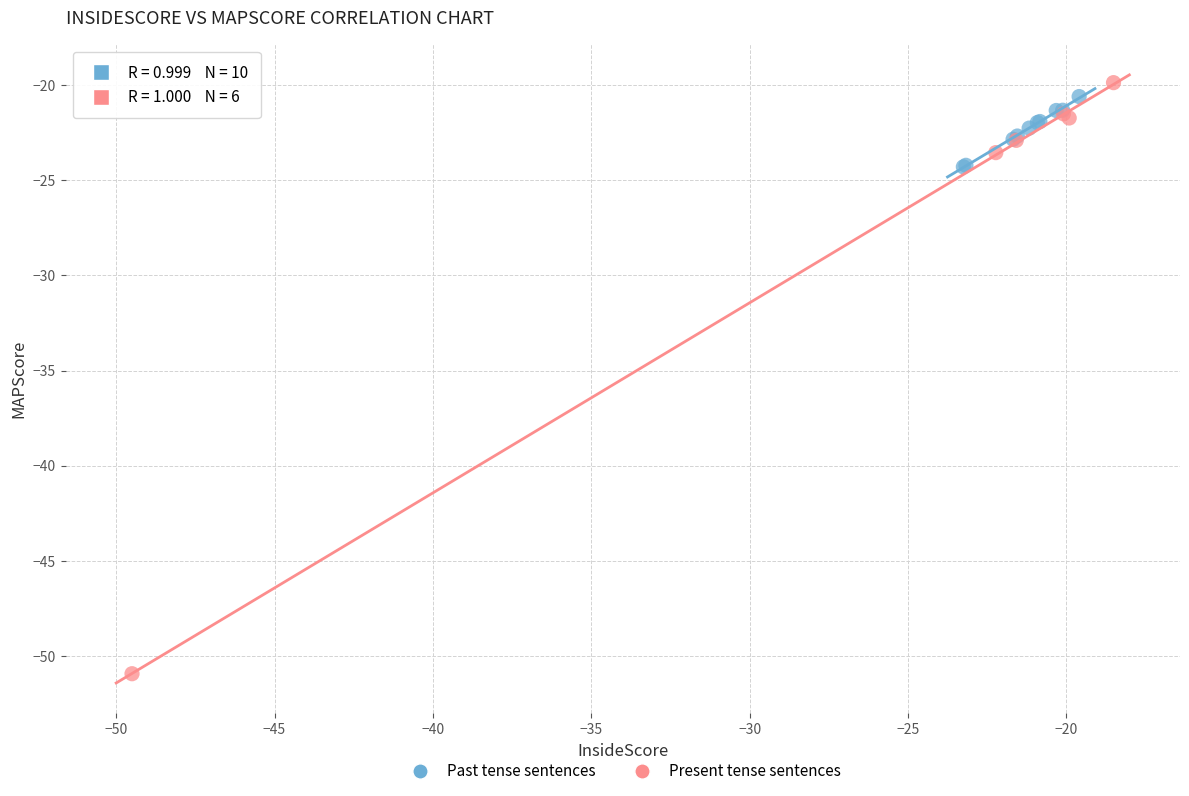

Which series reaches the maximum Y coordinate?

Present tense sentences